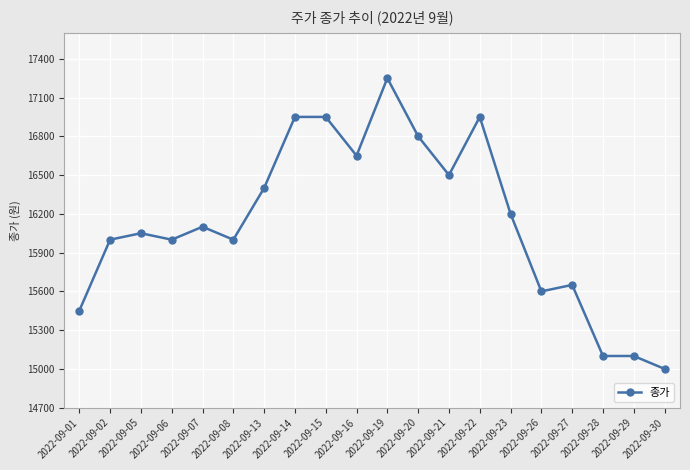

Between 2022-09-22 and 2022-09-07, which is larger?

2022-09-22